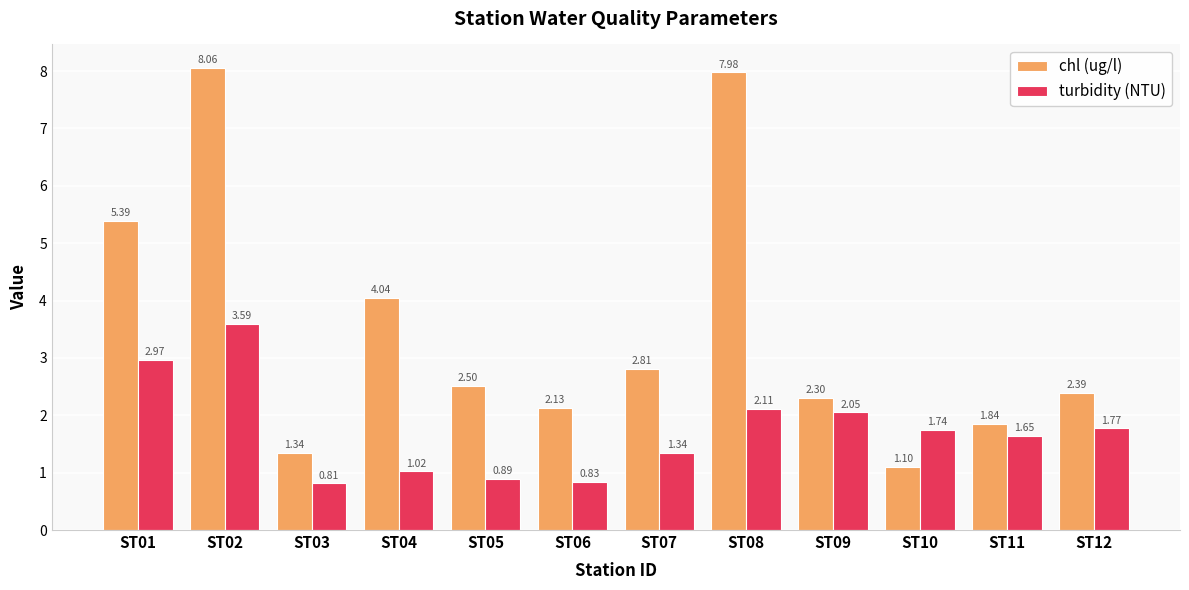

How many values in the turbidity (NTU) series are below 1?

3